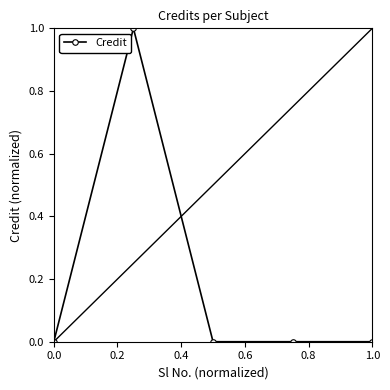

Reading left to right, transcribe all the data shown in this chart.

0	1	0	0	0